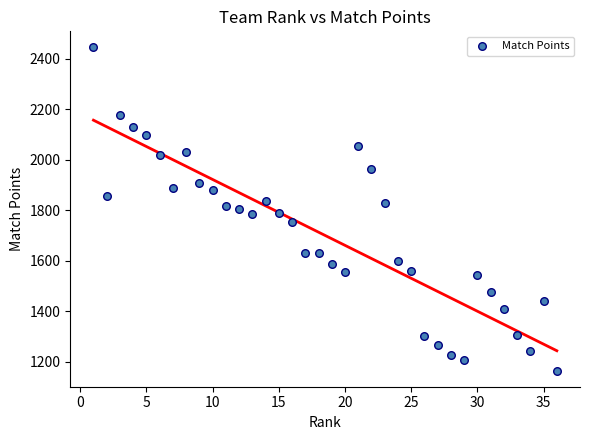

What is the range of Y values (max minus min)?

1278